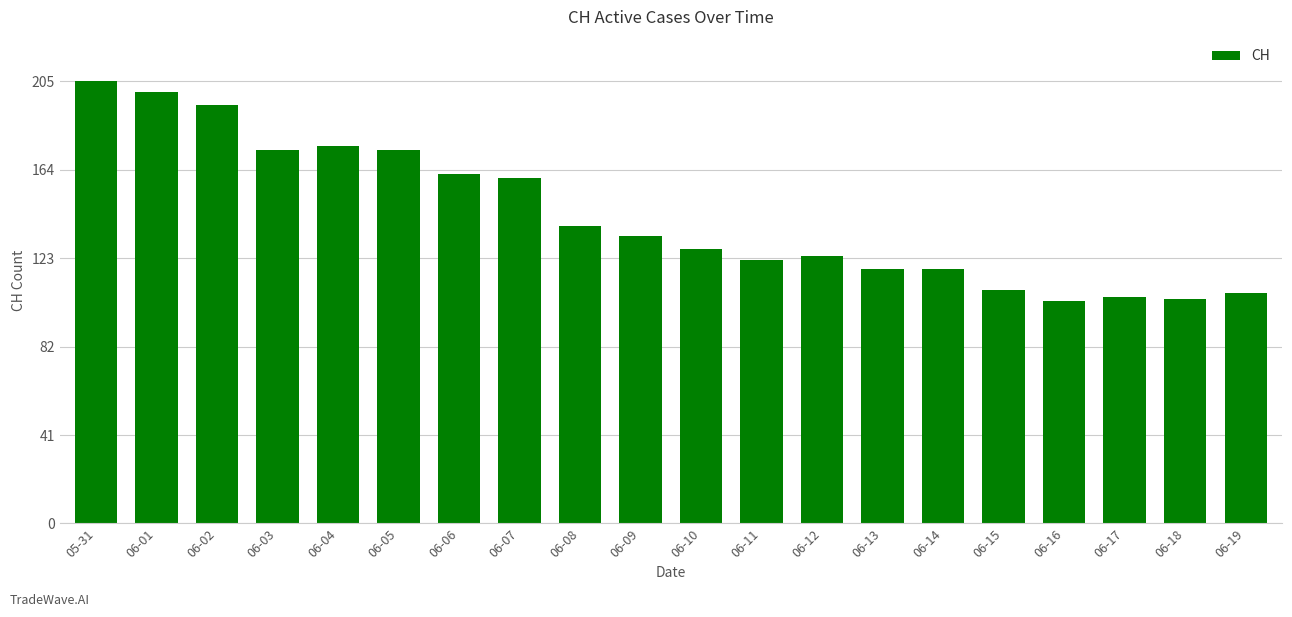

Between 06-14 and 06-04, which is larger?

06-04